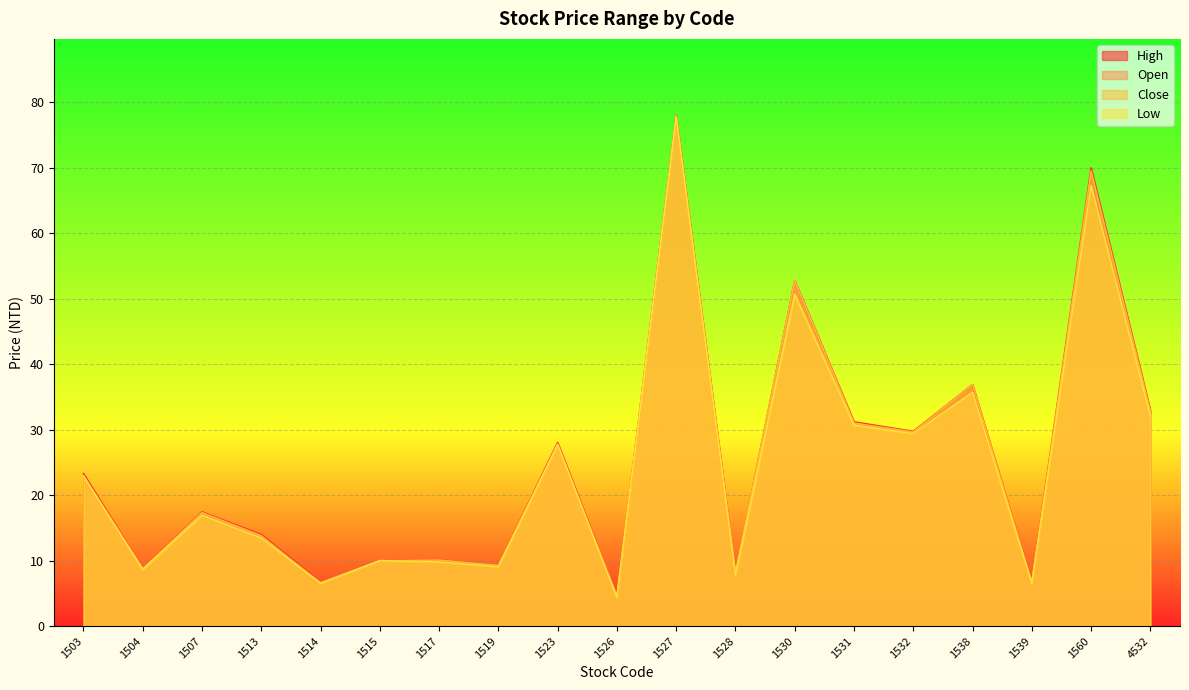

The value of Low at 1519 is 15.9. True or false?

False